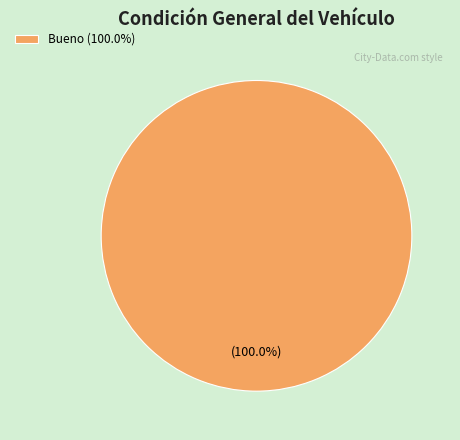

How many segments does this pie chart have?

1